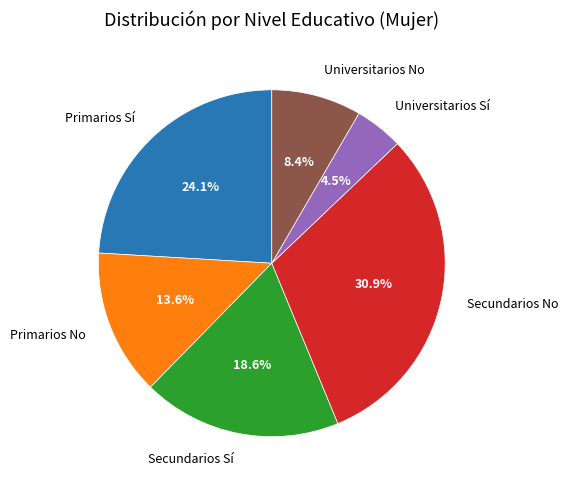

True or false: Universitarios No accounts for 8% of the total.

True